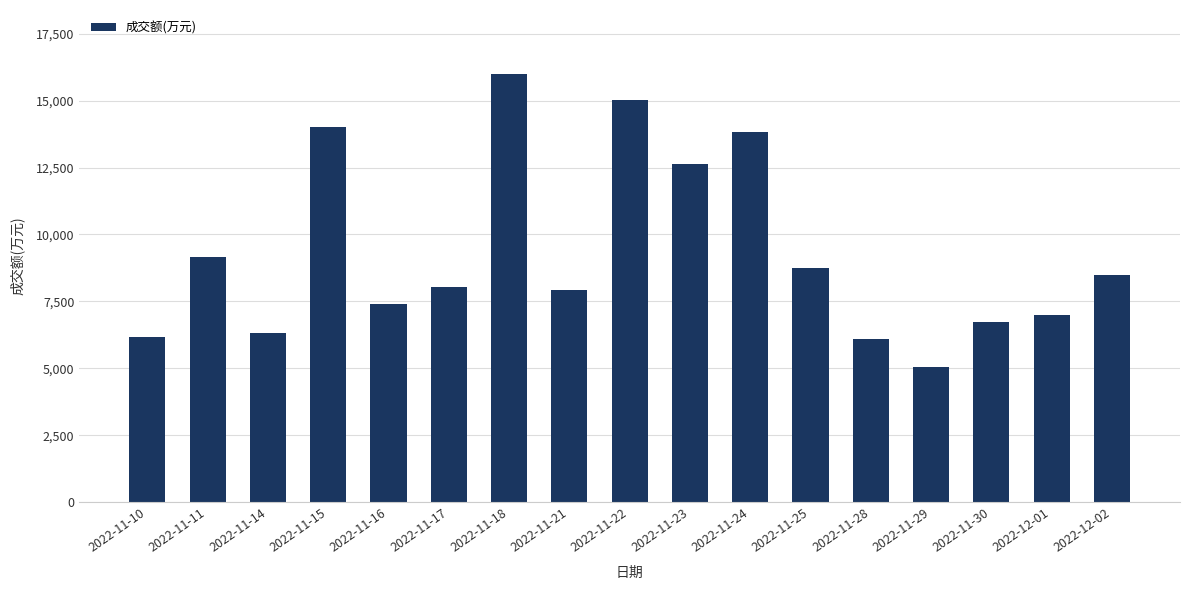

How many distinct data groups are displayed?

1